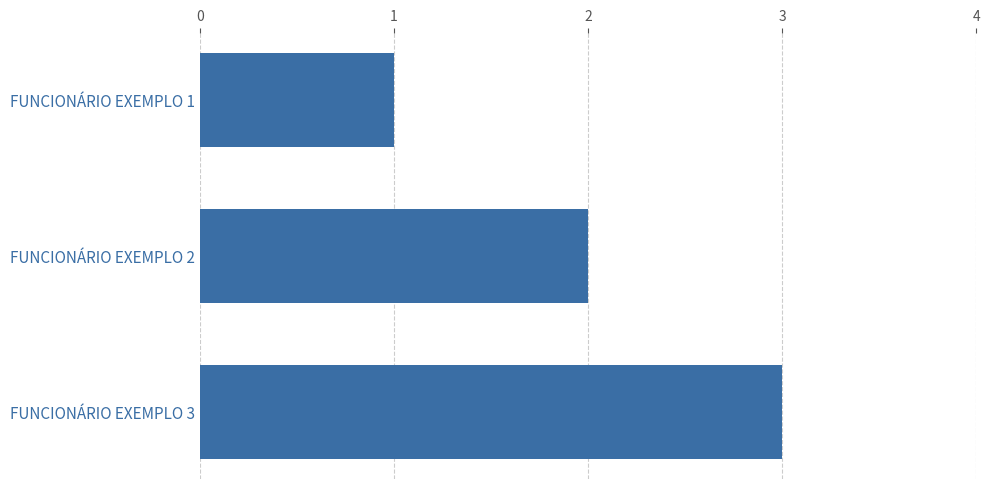

List the labels in order of value, largest first.

FUNCIONÁRIO EXEMPLO 3, FUNCIONÁRIO EXEMPLO 2, FUNCIONÁRIO EXEMPLO 1